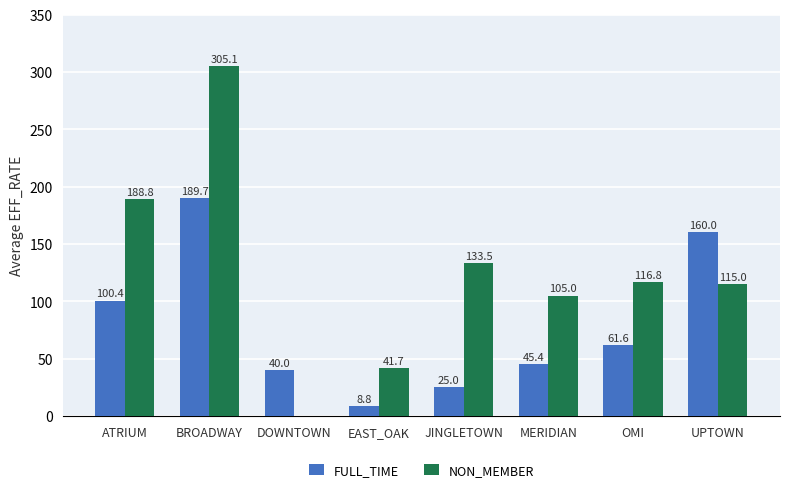

What are all the series names shown in the legend?

FULL_TIME, NON_MEMBER